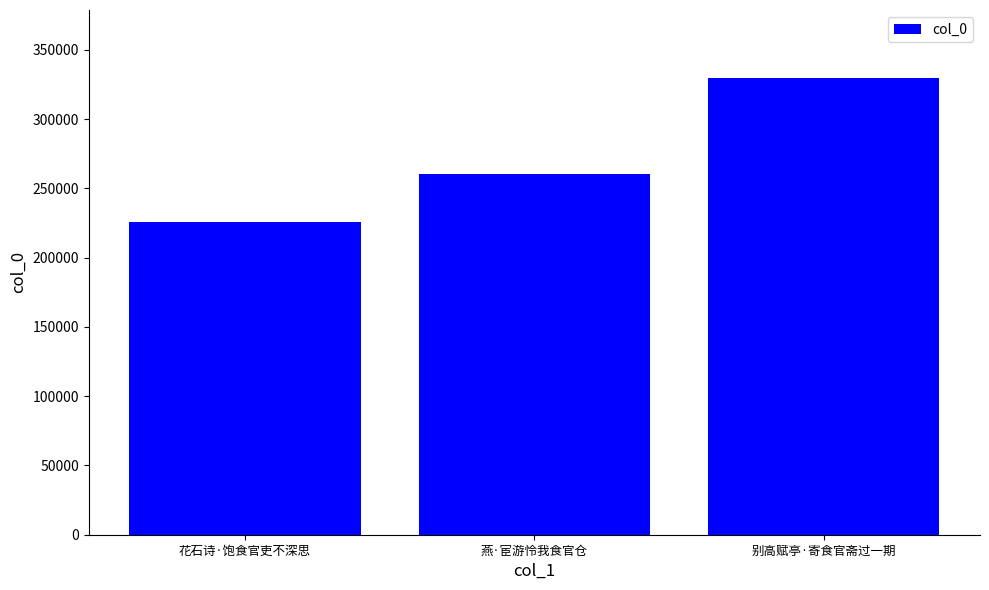

Reading right to left, extract all data points from this chart.

329311	260115	225628